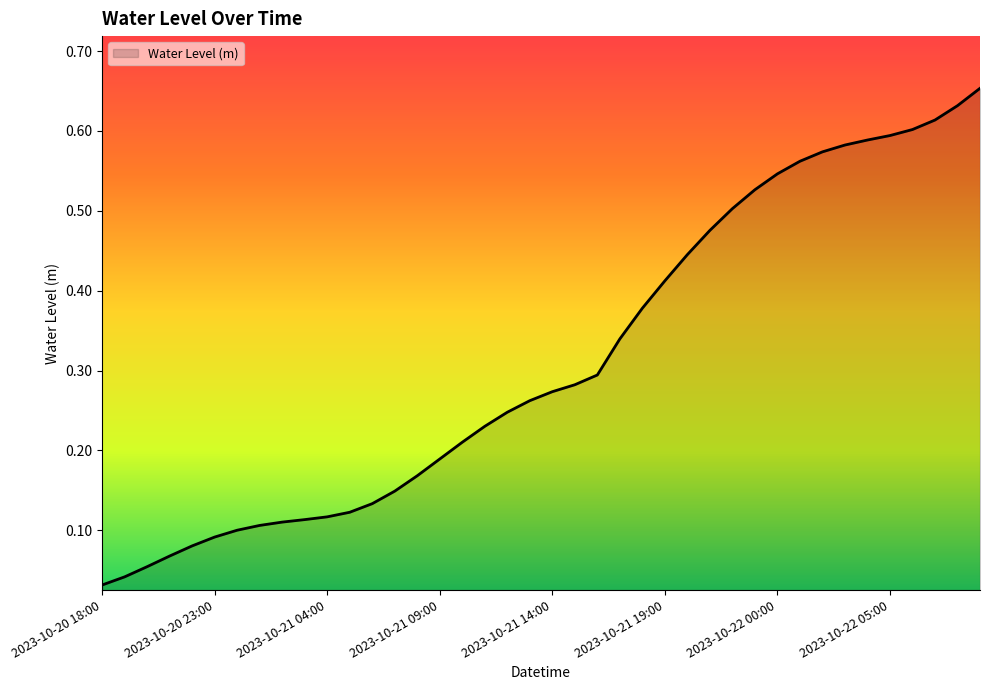

How many lines are shown in the chart?

1